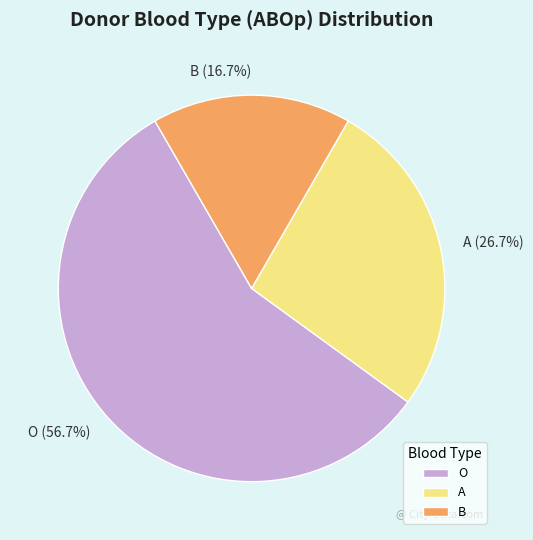

Rank the categories by value from highest to lowest.

O, A, B